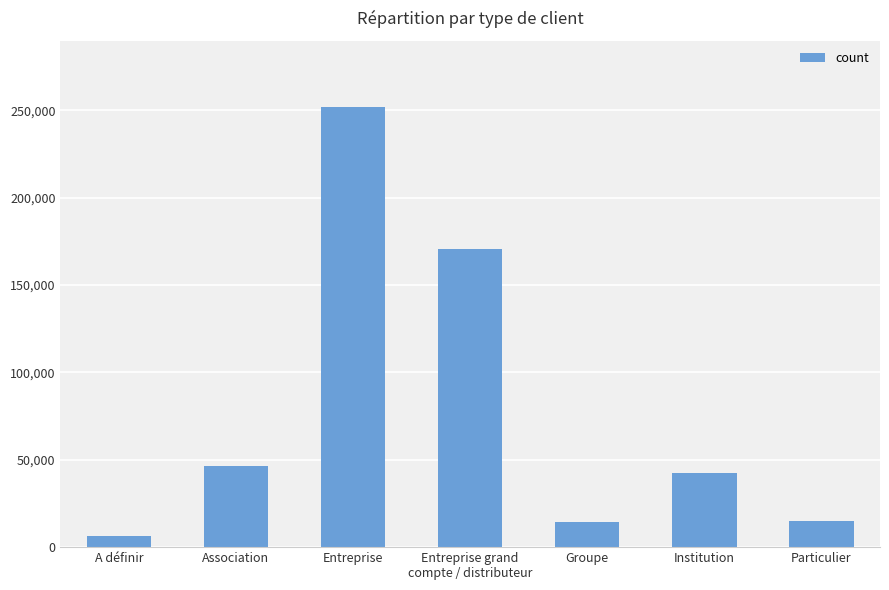

The chart shows a value of 46656.4 at Association. True or false?

True